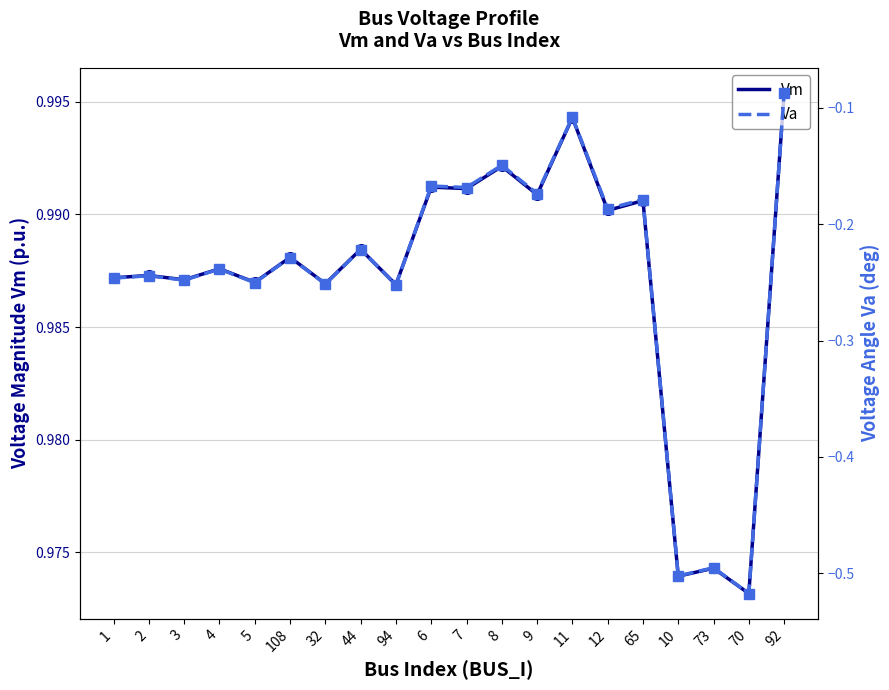

What position from the right is 32?

14